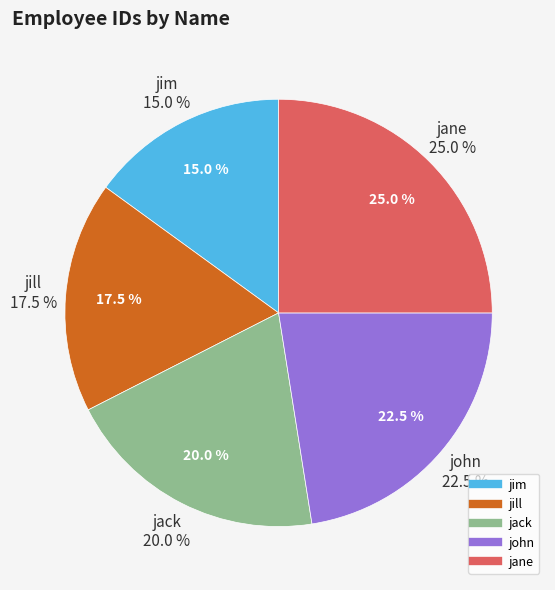

To the nearest percent, what is the combined percentage of jill and jim?

32%